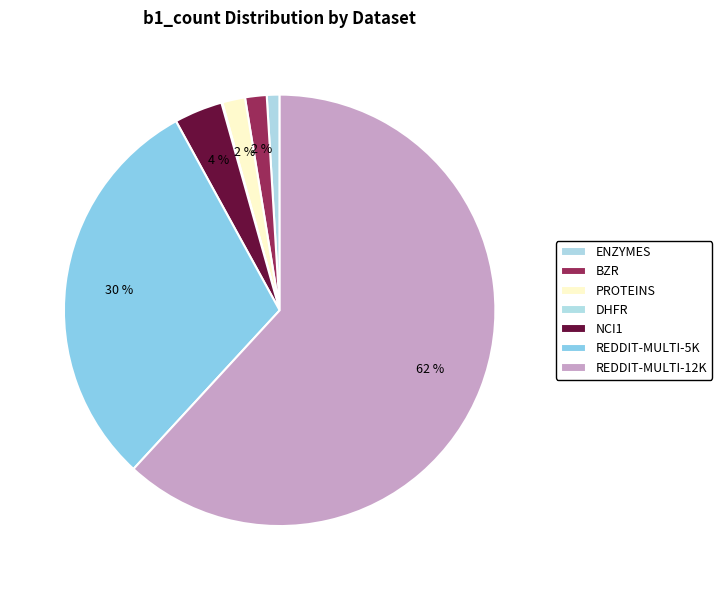

What is the ratio of the value at NCI1 to the value at PROTEINS?

2.1